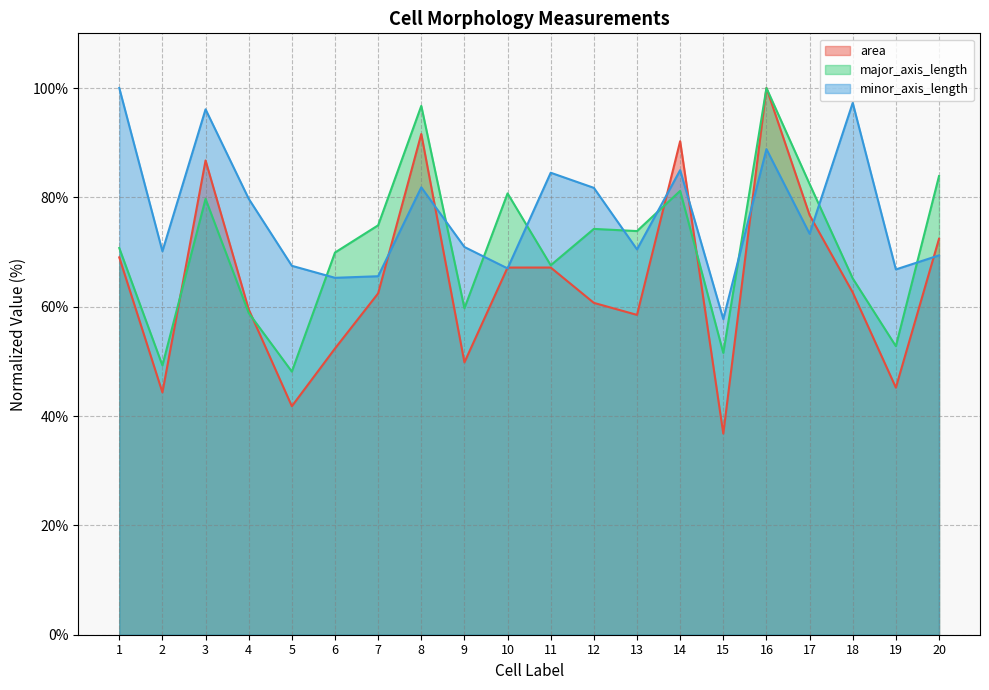

What is the value of the area point at the 1st from the left?

69.0